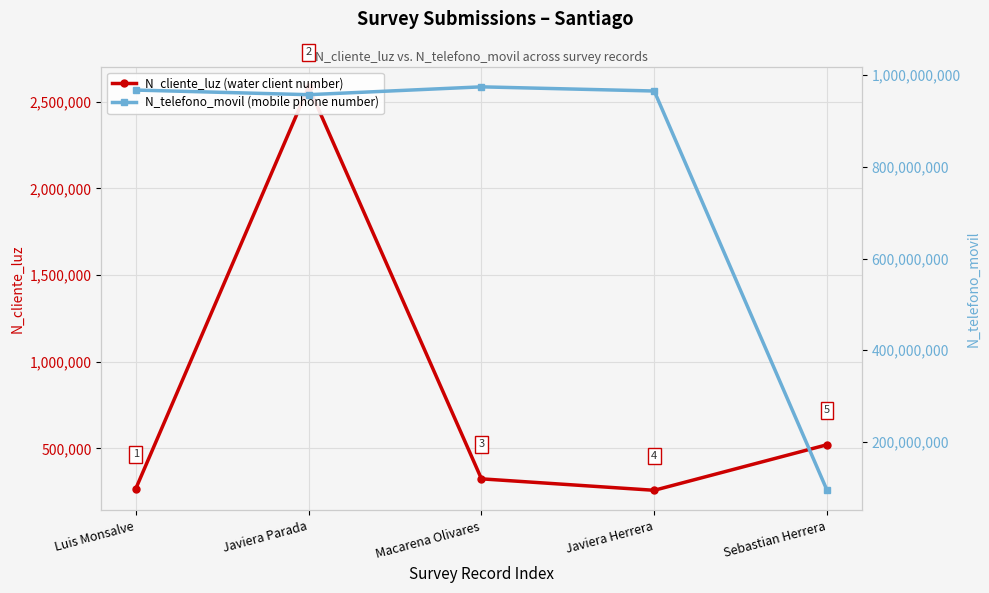

What is the label of the 4th point from the right?

Javiera Parada